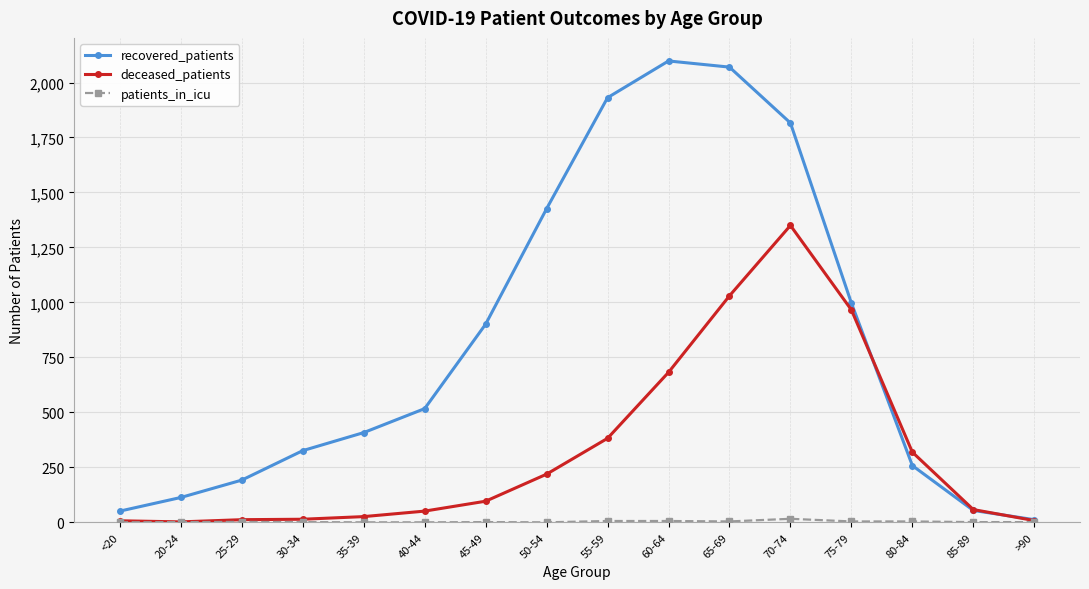

The value of recovered_patients at 65-69 is 733. True or false?

False